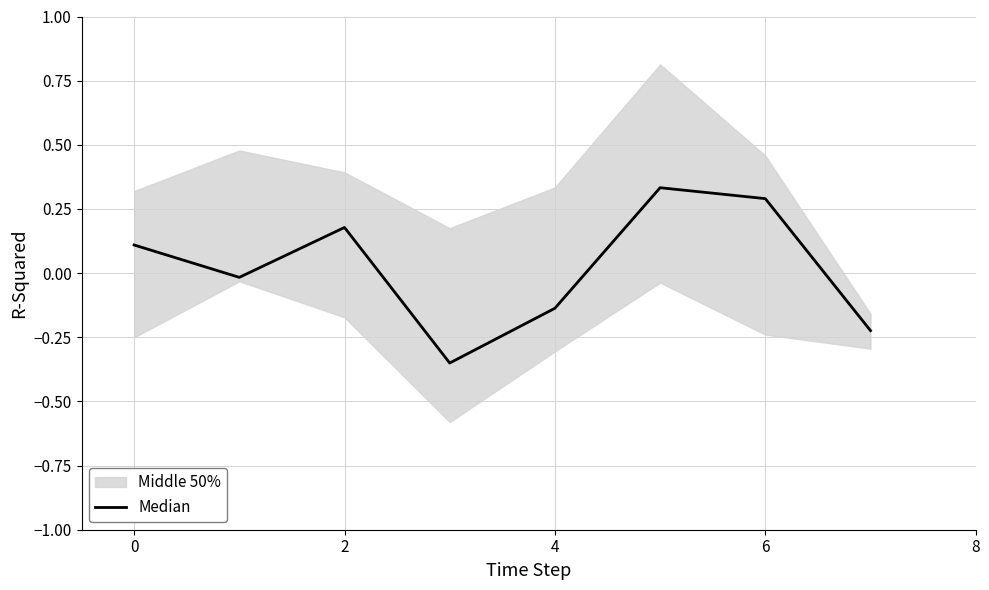

Is it true that Median equals 0.1 at 6?

False